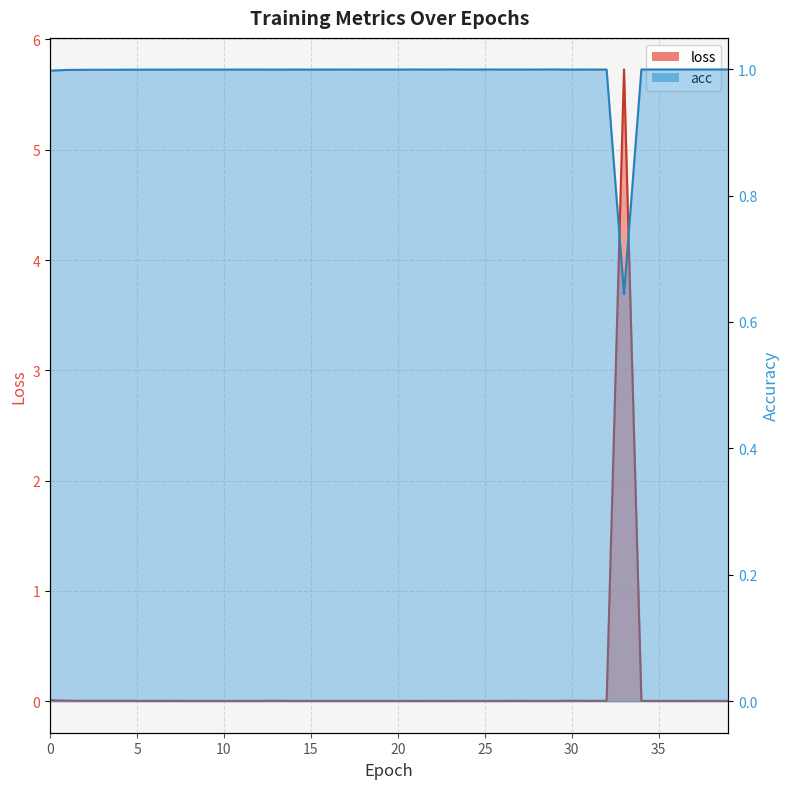

Reading left to right, what are all the values shown in this chart?

loss: 0.0	0.0	0.0	0.0	0.0	0.0	0.0	0.0	0.0	0.0	0.0	0.0	0.0	0.0	0.0	0.0	0.0	0.0	0.0	0.0	0.0	0.0	0.0	0.0	0.0	0.0	0.0	0.0	0.0	0.0	0.0	0.0	0.0	5.7	0.0	0.0	0.0	0.0	0.0	0.0
acc: 1.0	1.0	1.0	1.0	1.0	1.0	1.0	1.0	1.0	1.0	1.0	1.0	1.0	1.0	1.0	1.0	1.0	1.0	1.0	1.0	1.0	1.0	1.0	1.0	1.0	1.0	1.0	1.0	1.0	1.0	1.0	1.0	1.0	0.6	1.0	1.0	1.0	1.0	1.0	1.0